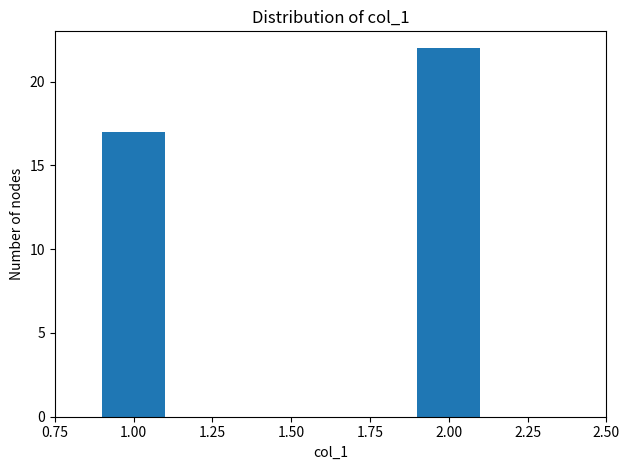

Reading right to left, what are all the values shown in this chart?

22	17